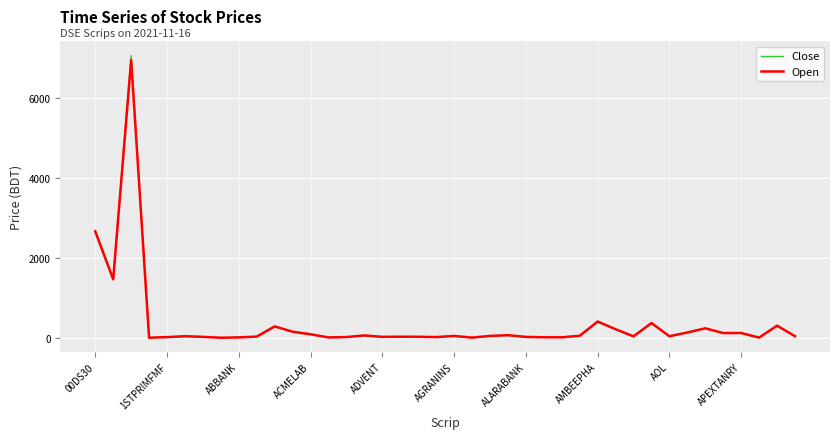

Which series has the widest spread of values?

Close